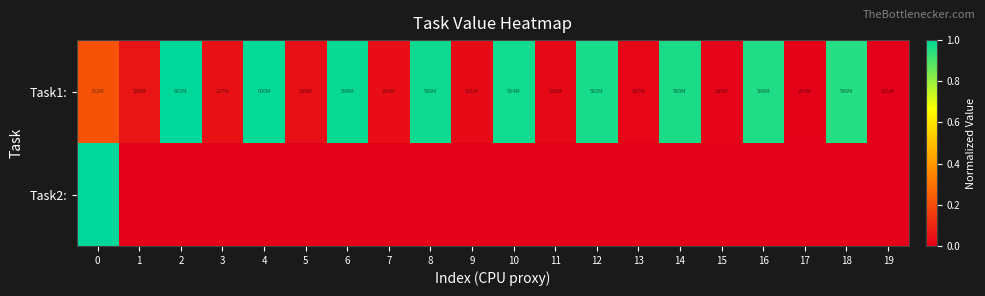

Which has a higher value, 17 or 4?

4